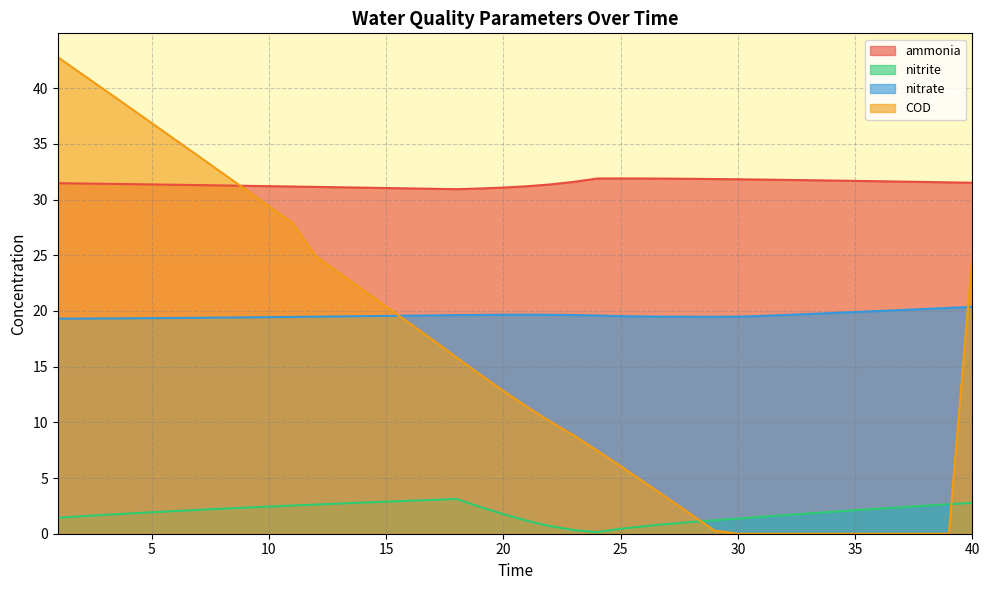

True or false: ammonia has a value of 31.9 at 26.

True